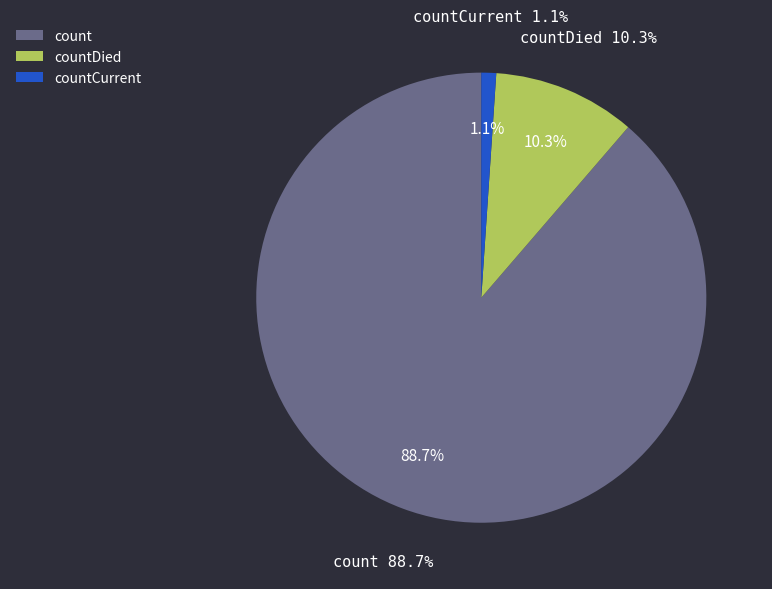

True or false: count accounts for 89% of the total.

True